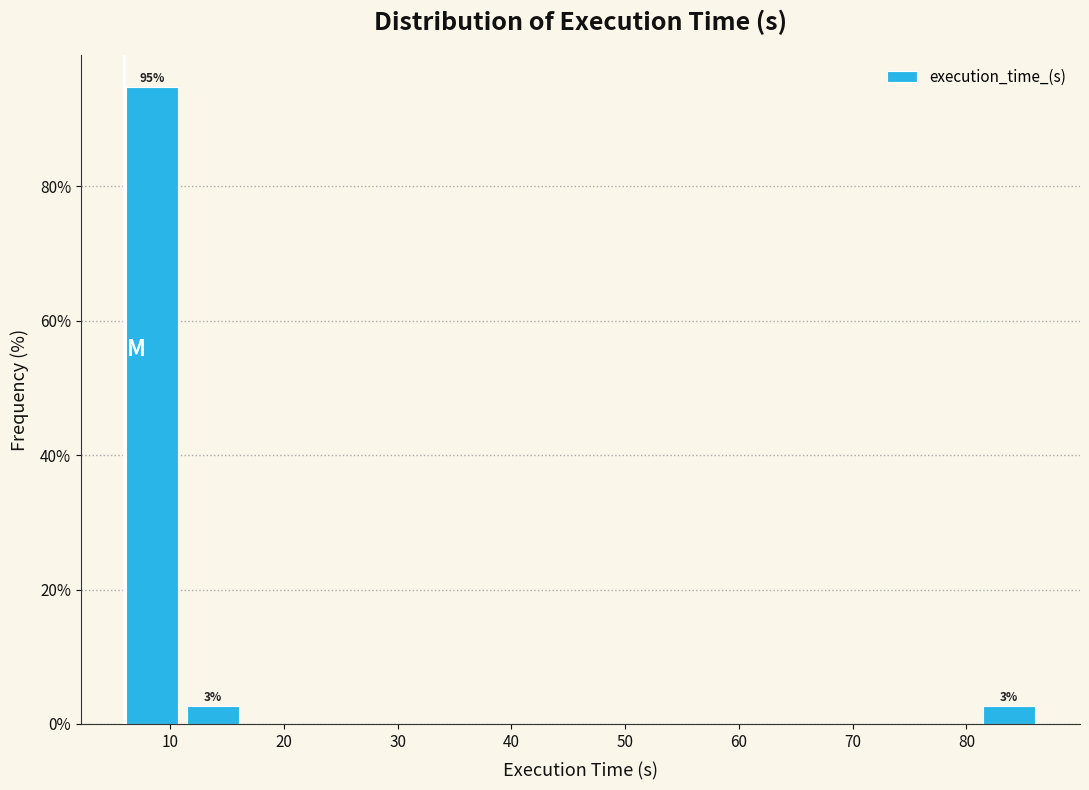

Which range on the x-axis has the tallest bar?

6 to 11